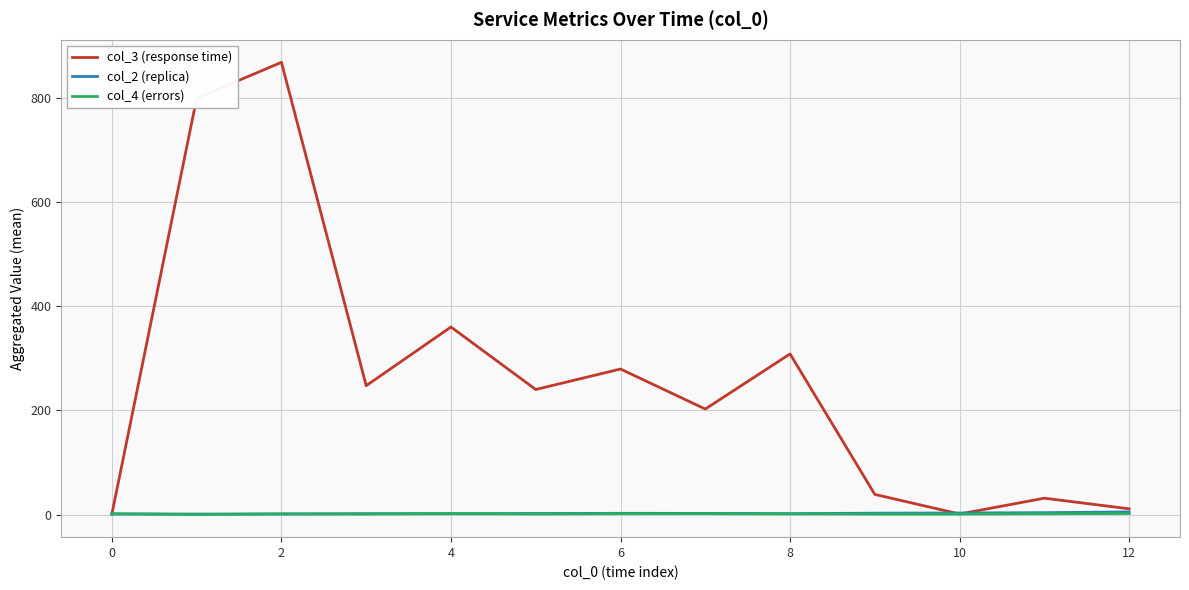

How many interior local peaks does the col_3 (response time) series have?

5